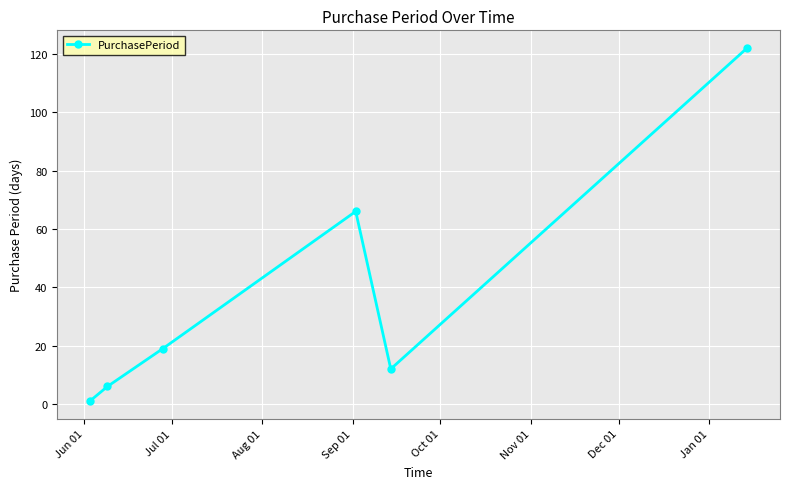

How many points are lower than both their immediate neighbors (excluding endpoints)?

1